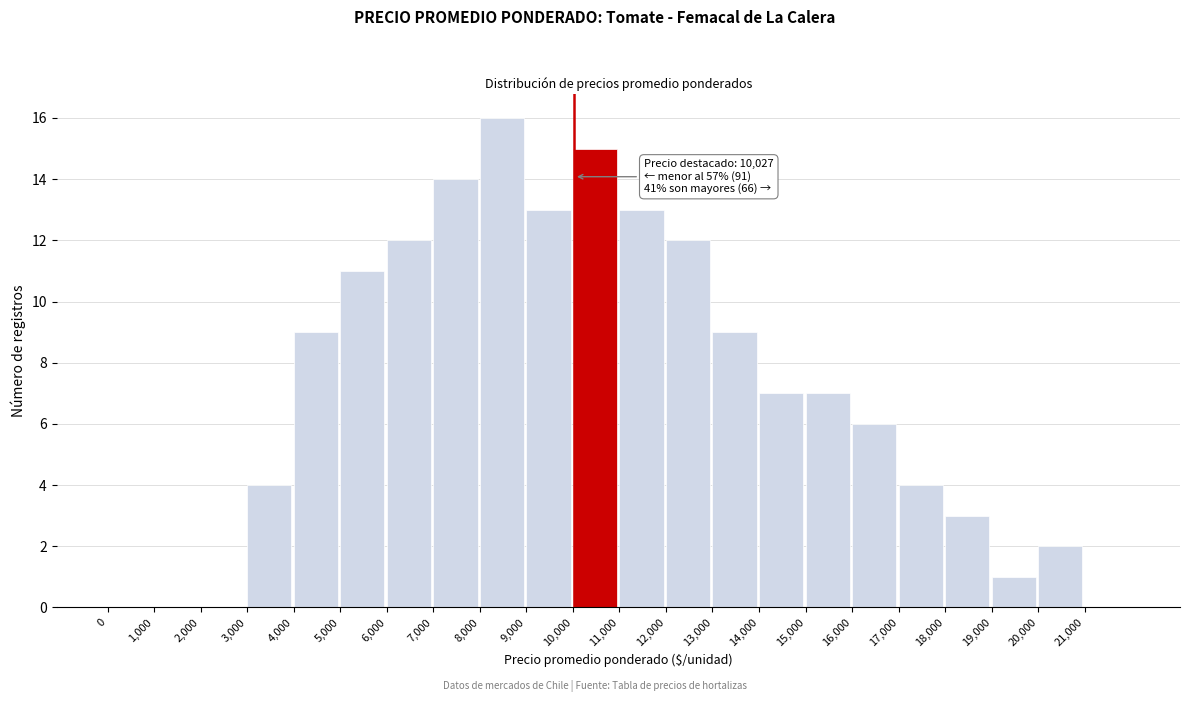

Which range on the x-axis has the tallest bar?

8000 to 9000